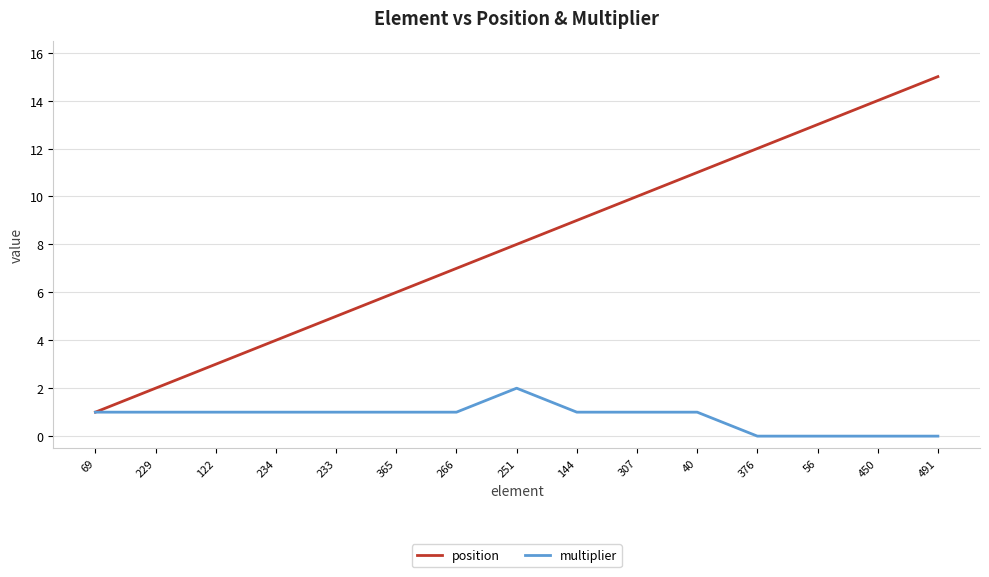

Is the value of multiplier at 234 greater than the value of position at 450?

No